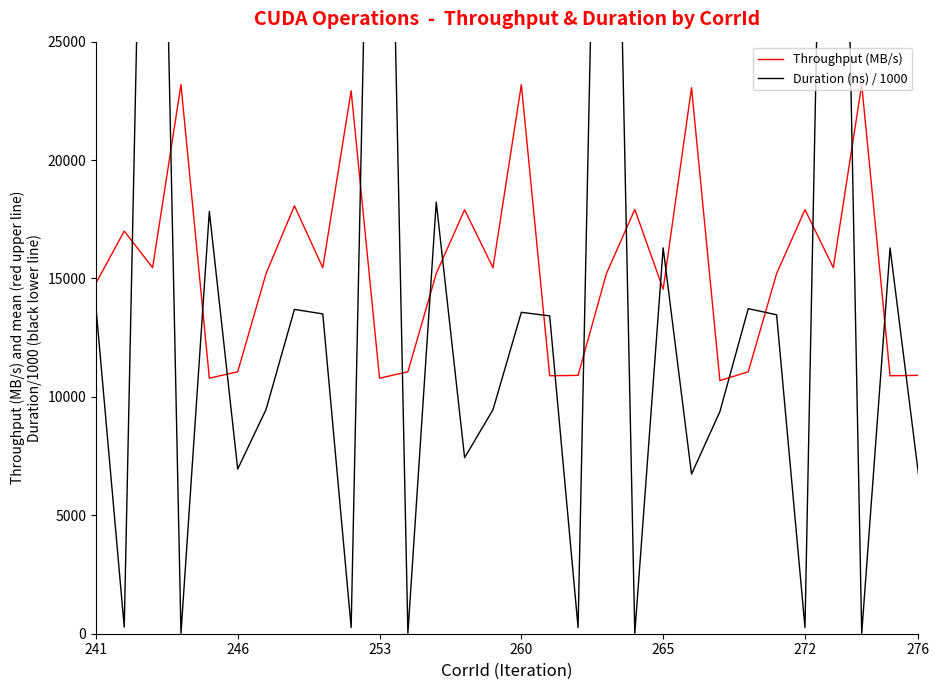

How many lines are shown in the chart?

2